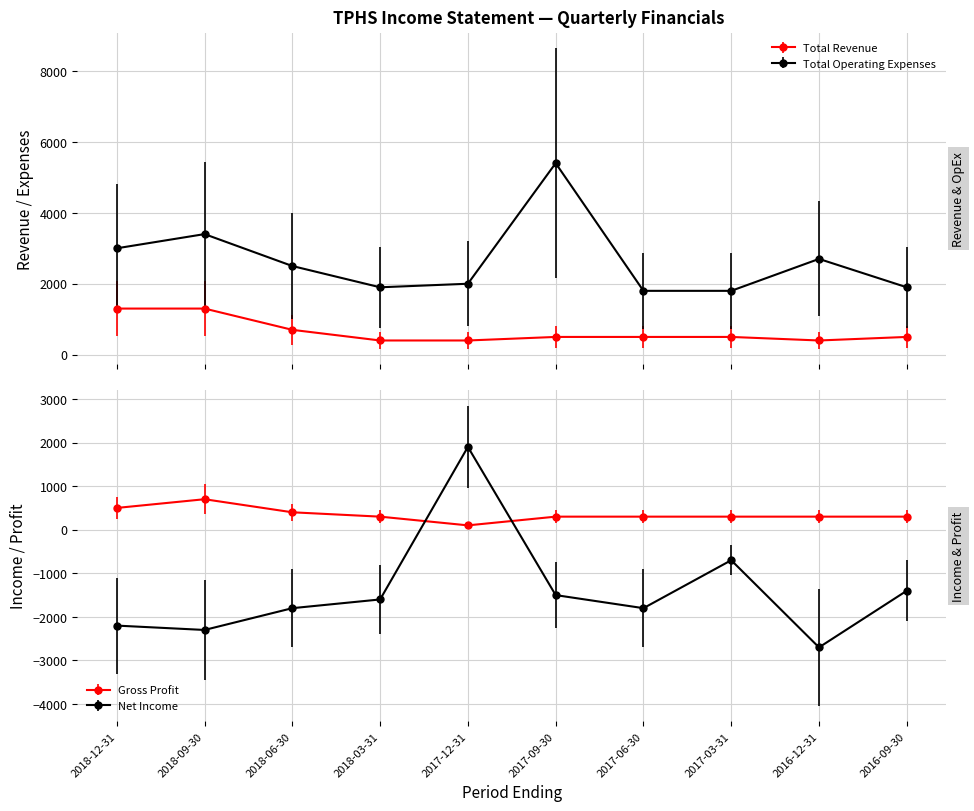

What is the label of the 1st point from the right?

2016-09-30